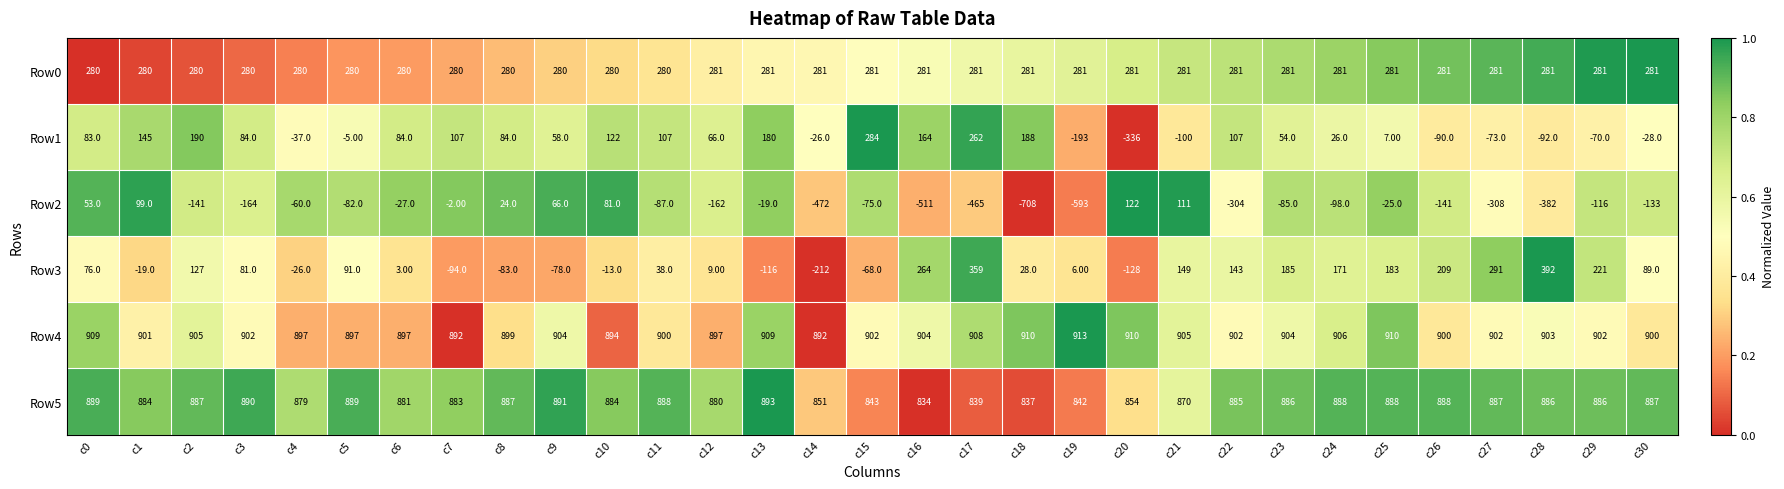

What is the total value across all series at c3?

2073